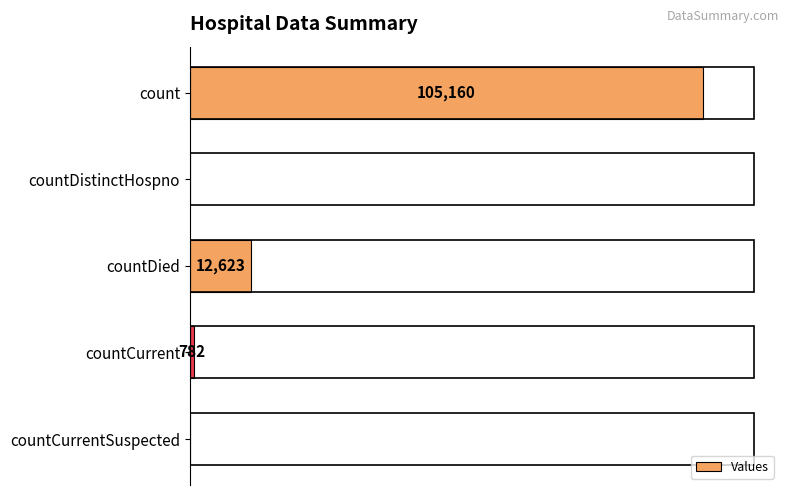

Where is the data nearest to the value 52580?

countDied